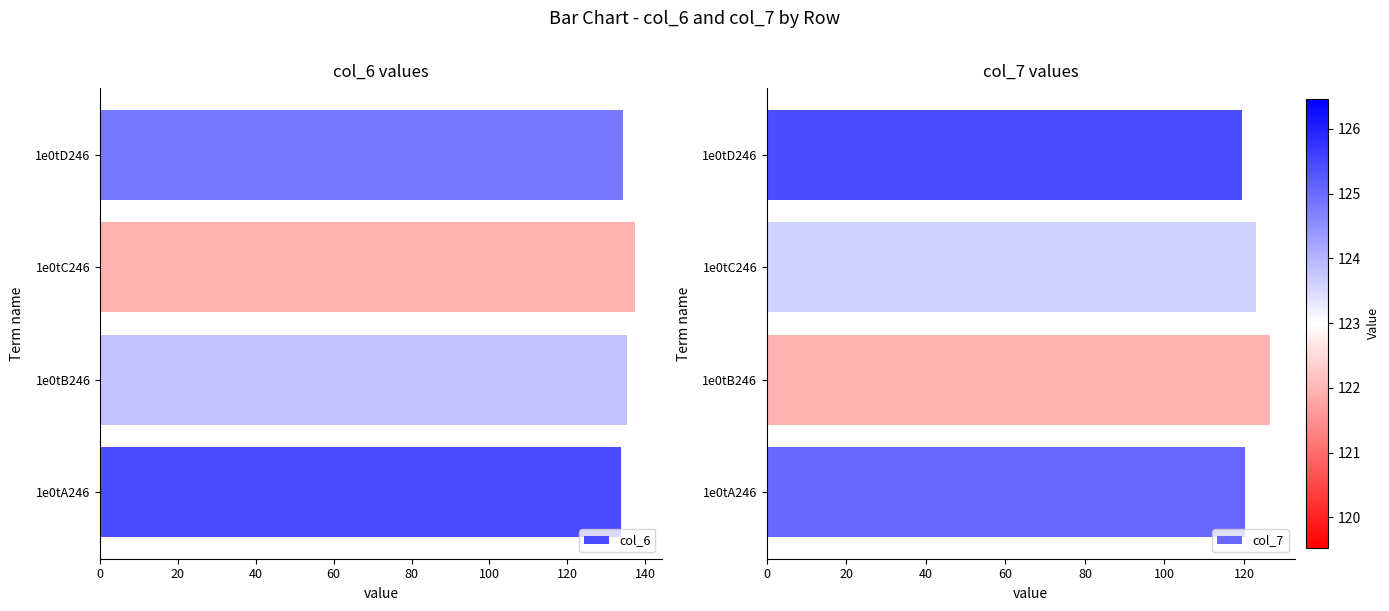

What is the average value of the col_6 series?

135.2